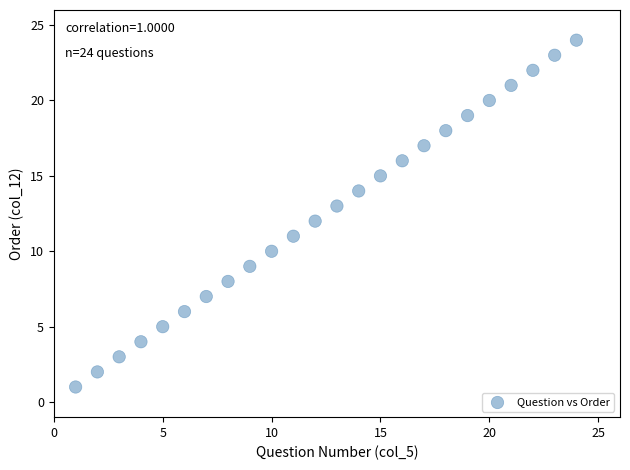

What is the range of Y values (max minus min)?

23